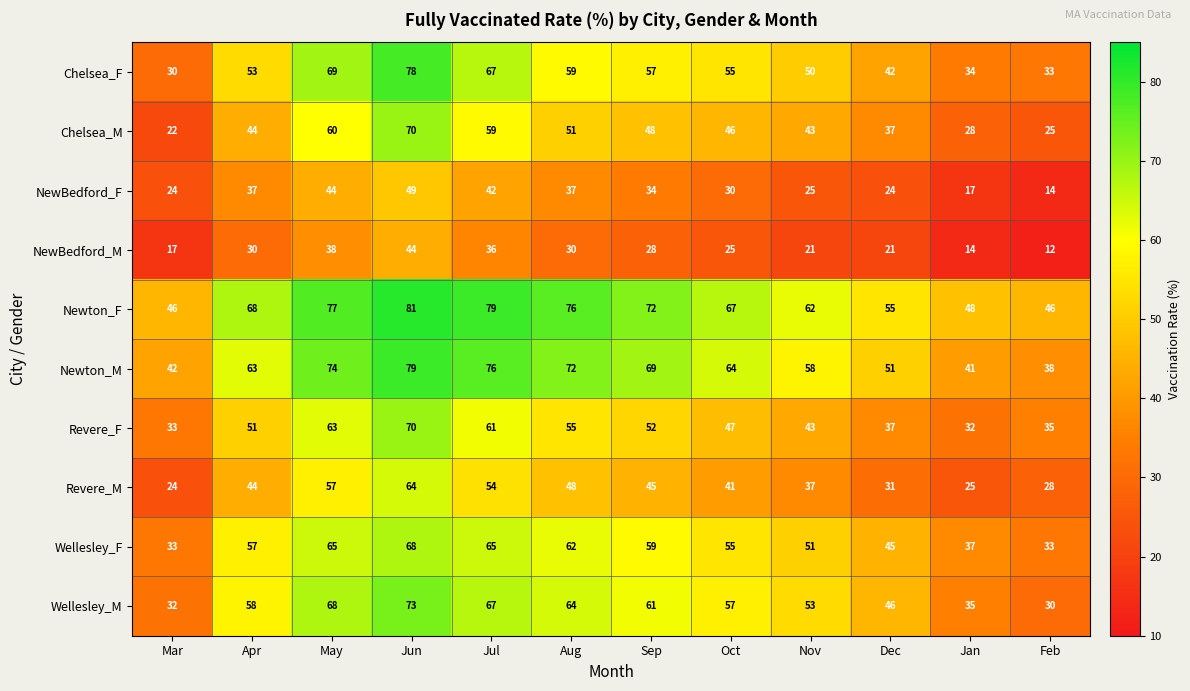

The NewBedford_M series shows 31 at Dec. True or false?

False